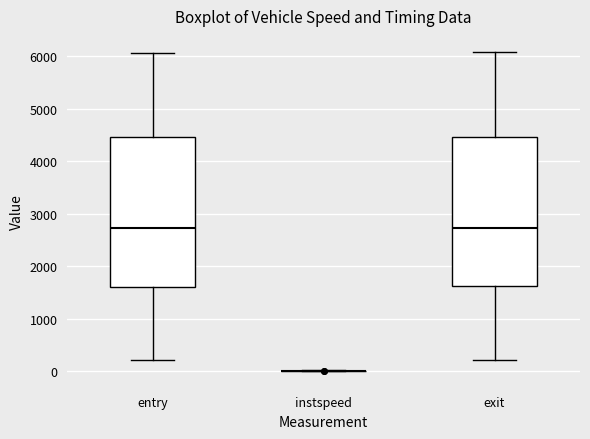

Reading left to right, read every box against the y-axis: the position of its median line, the range the box covers, and the ends of its whiskers. The values are not printed on the chart, so give them approximately, as read against the axis.

entry: median 2700, box 1600 to 4500, whiskers 200 to 6100
instspeed: box collapsed to a line at 0, whiskers 0 to 0
exit: median 2700, box 1600 to 4500, whiskers 200 to 6100